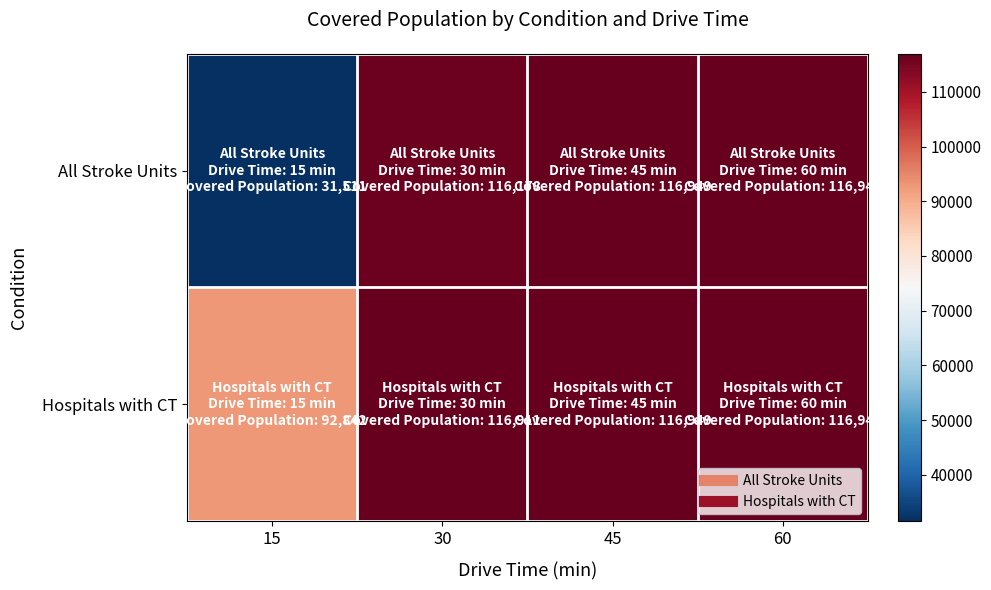

Which series has the largest total across all categories?

Hospitals with CT